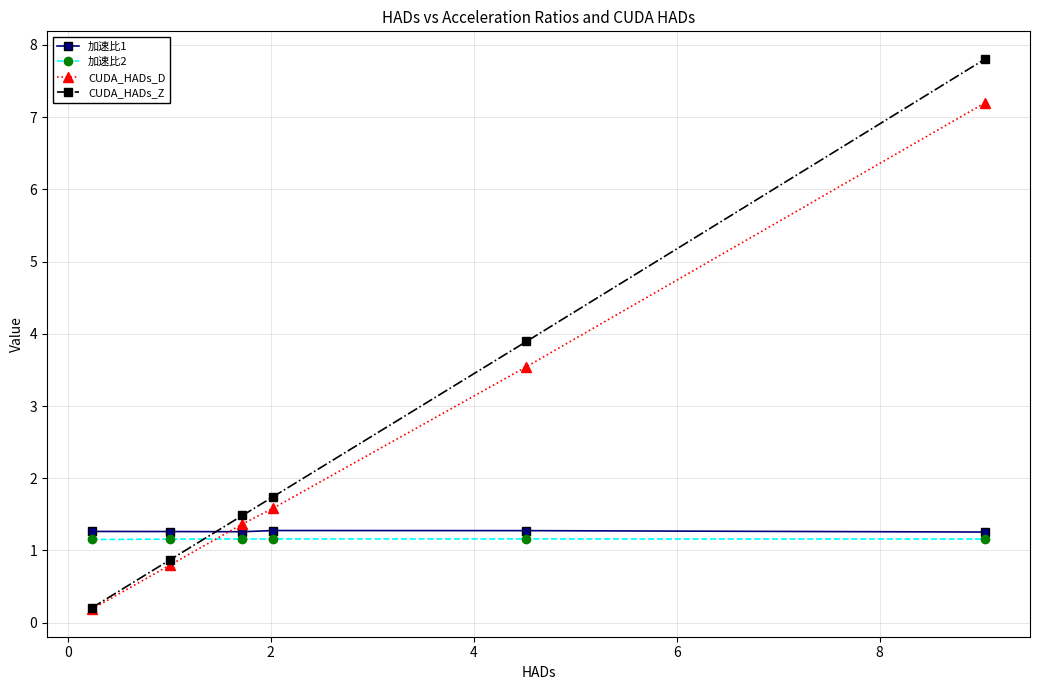

After their last crossing, which series has the higher values: CUDA_HADs_Z or 加速比1?

CUDA_HADs_Z